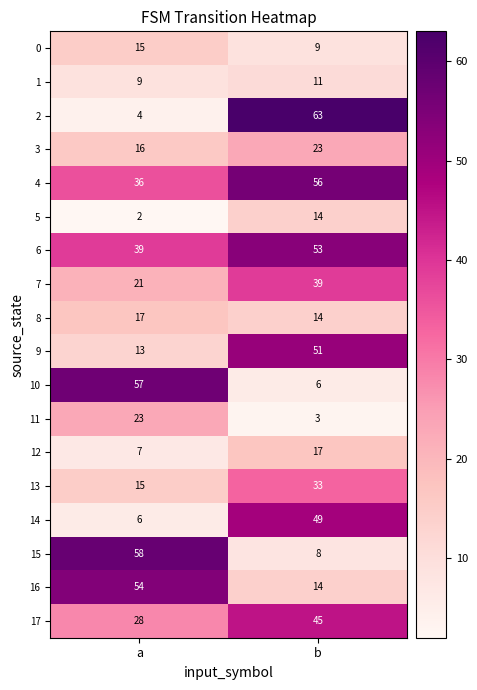

The 9 series shows 51 at b. True or false?

True